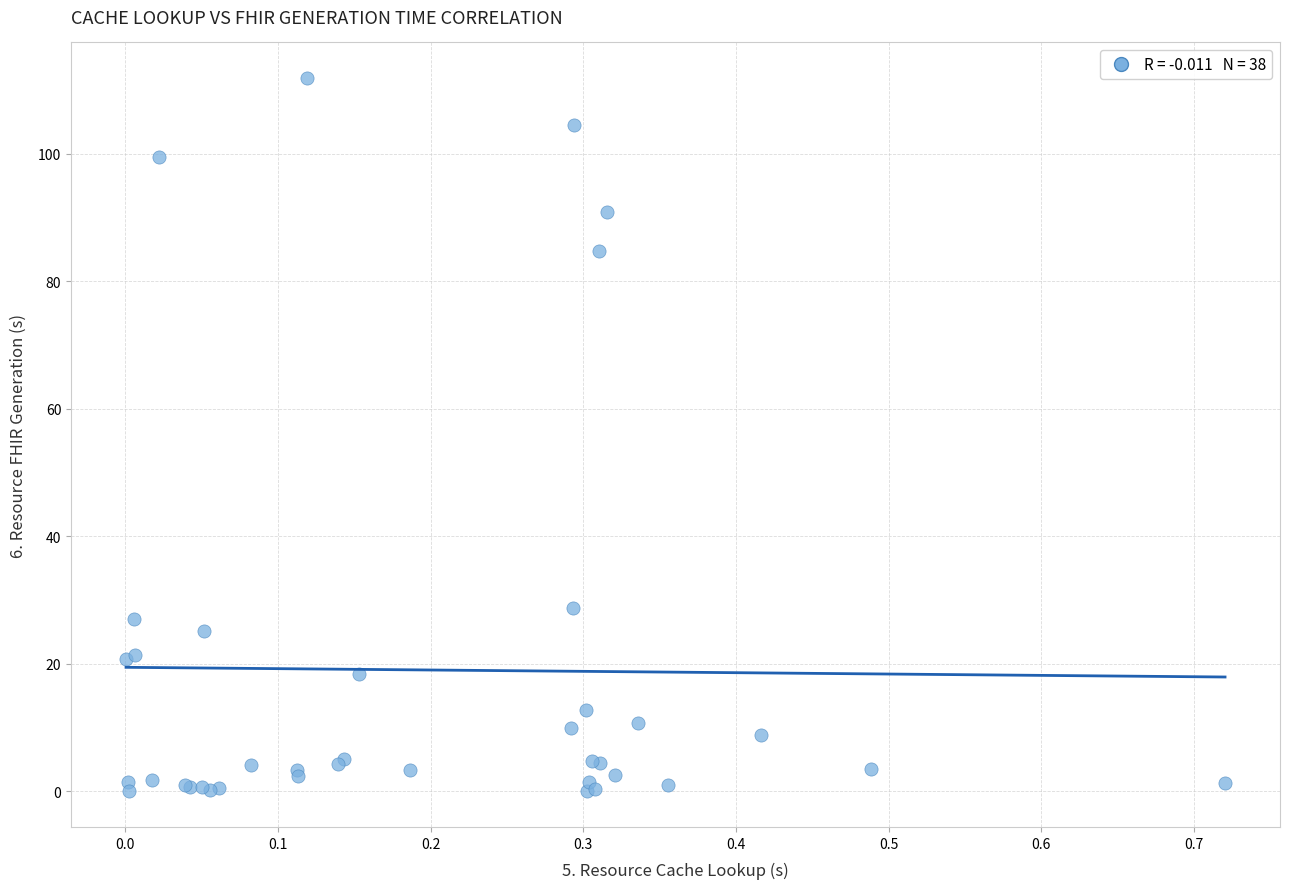

What Y value in the scatter plot is closest to 55?

28.8